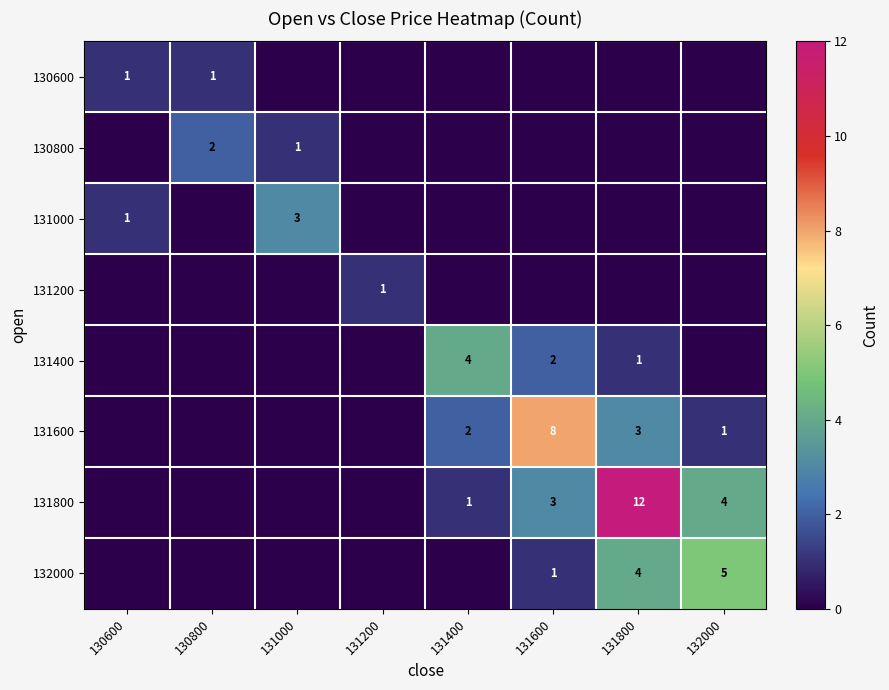

True or false: 131400 has a value of 2 at 131600.

True